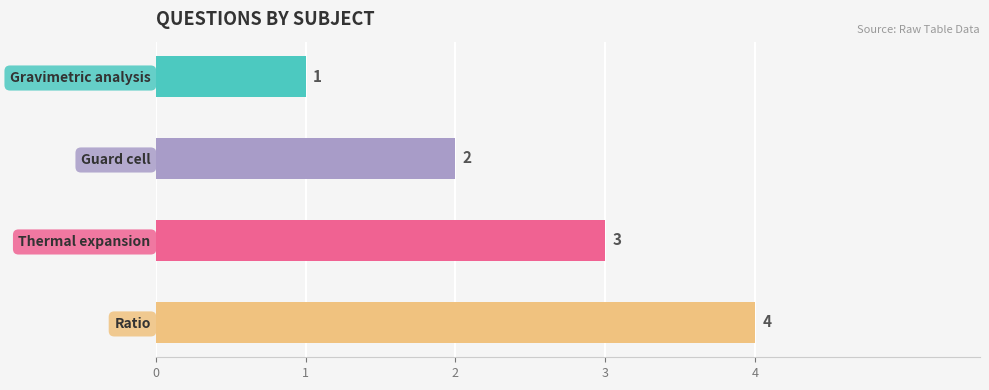

How many values exceed 3?

1